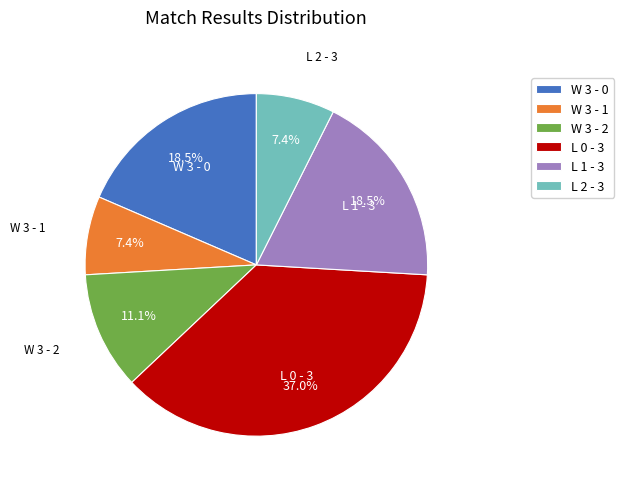

How many slices are in this pie chart?

6